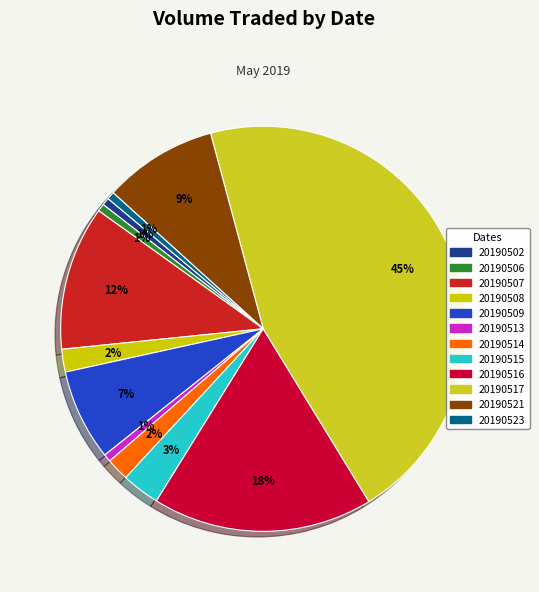

What is the smallest slice in the pie chart?

20190502